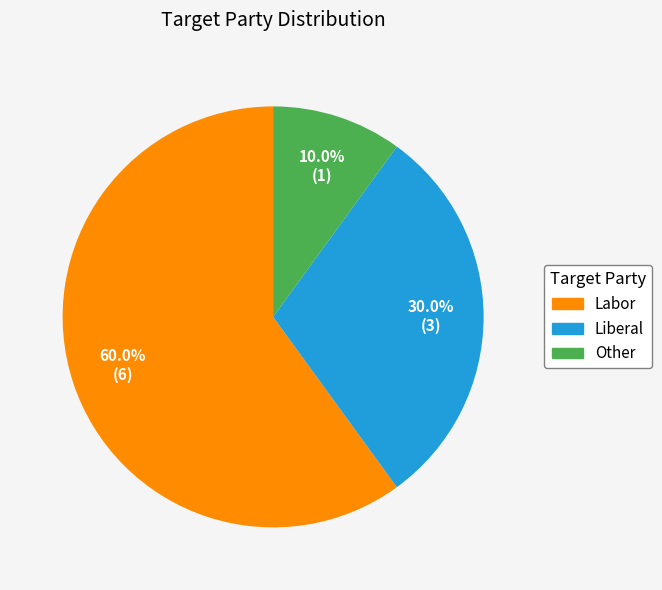

Which slice is the largest?

Labor